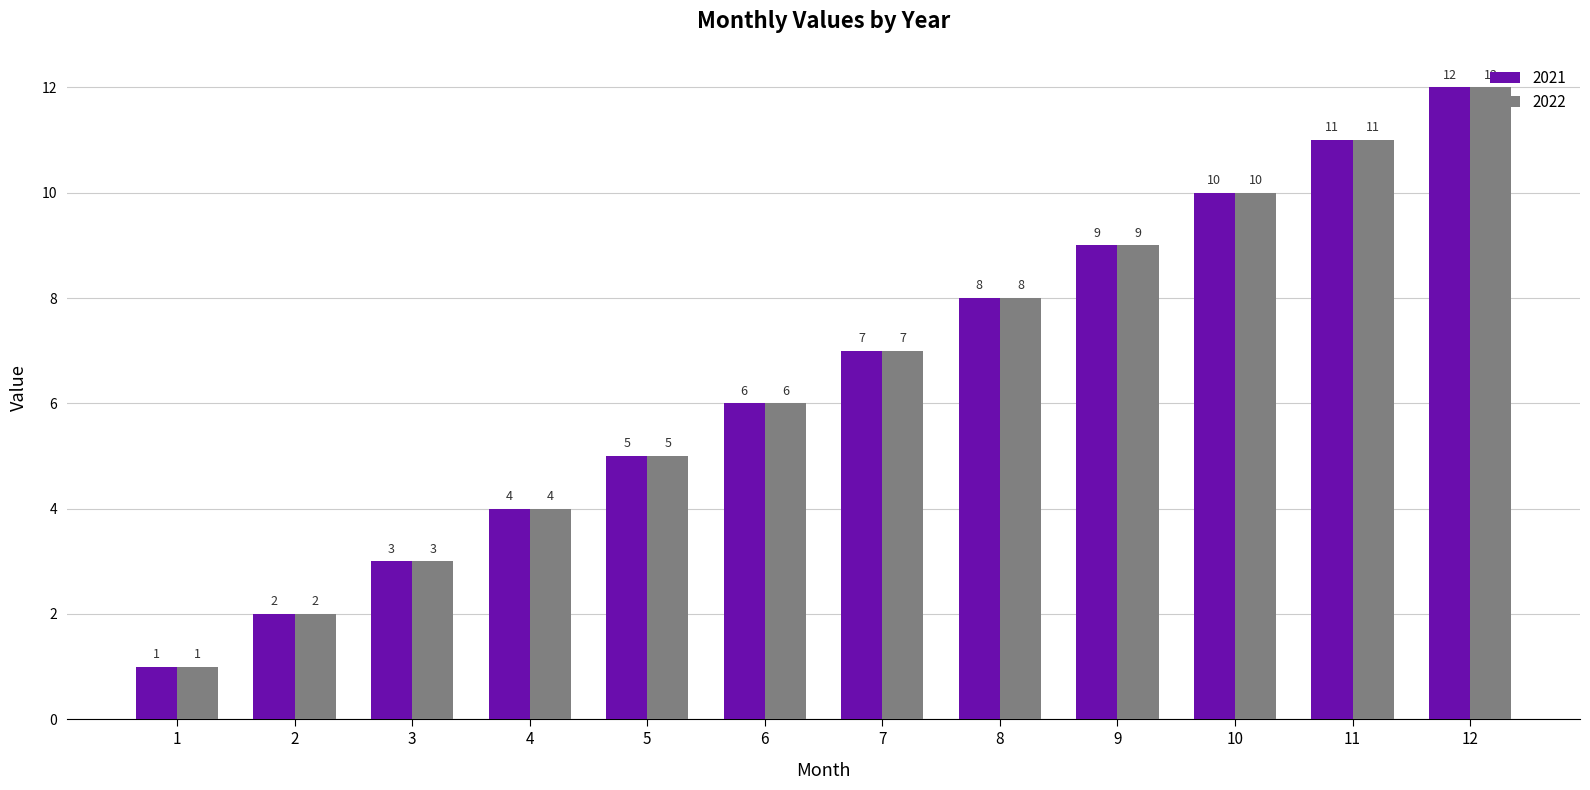

At which category does the chart reach its peak across all series?

12